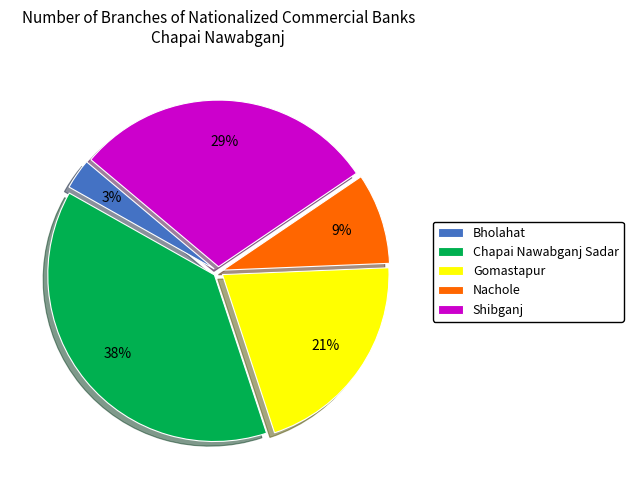

Does any single category account for the majority?

No